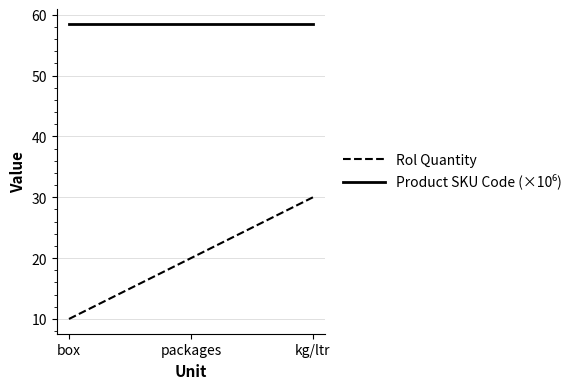

At which label is Rol Quantity closest to 20?

packages